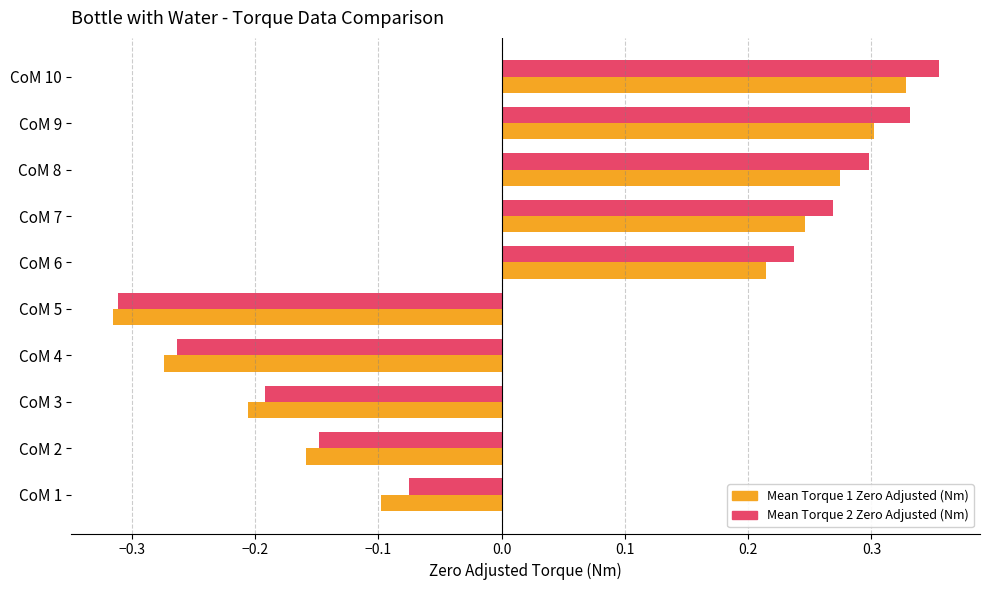

What is the sum of the Mean Torque 2 Zero Adjusted (Nm) values at CoM 8 and CoM 7?

0.6